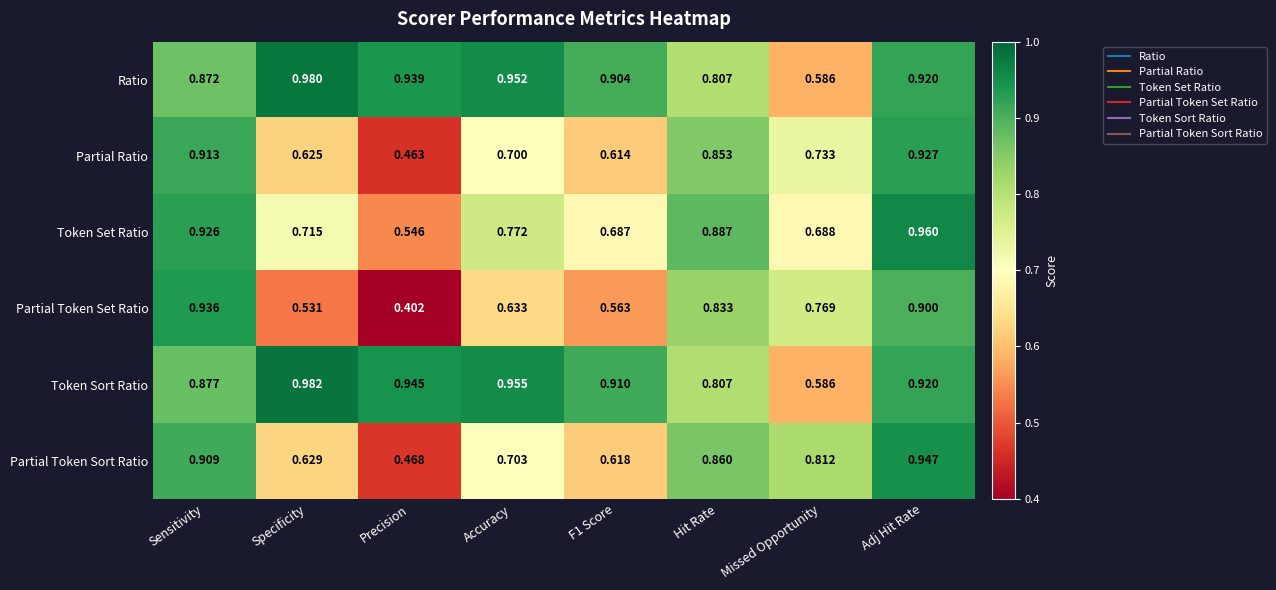

How many series are shown in this chart?

6